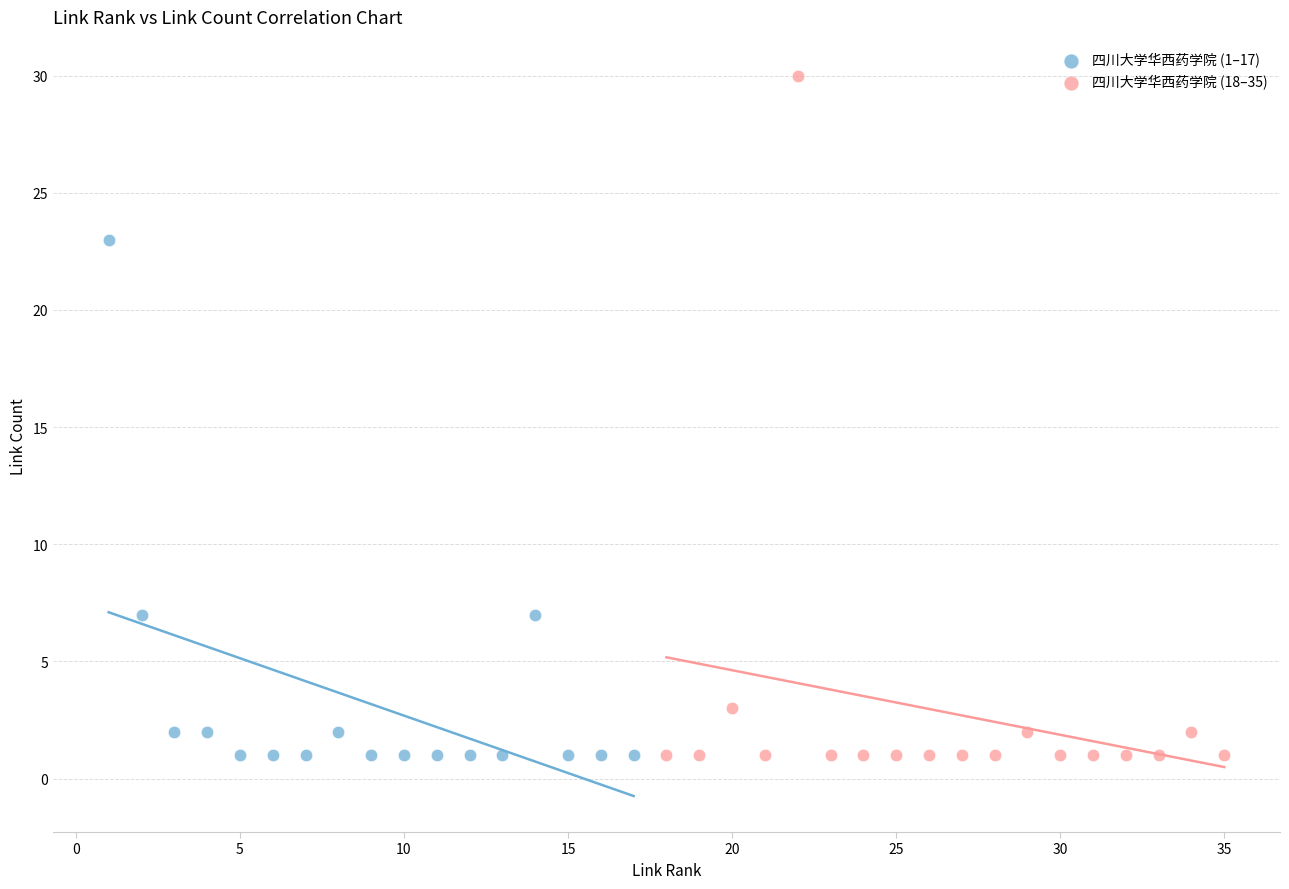

Which series has the largest Y range (max minus min)?

四川大学华西药学院 (18–35)